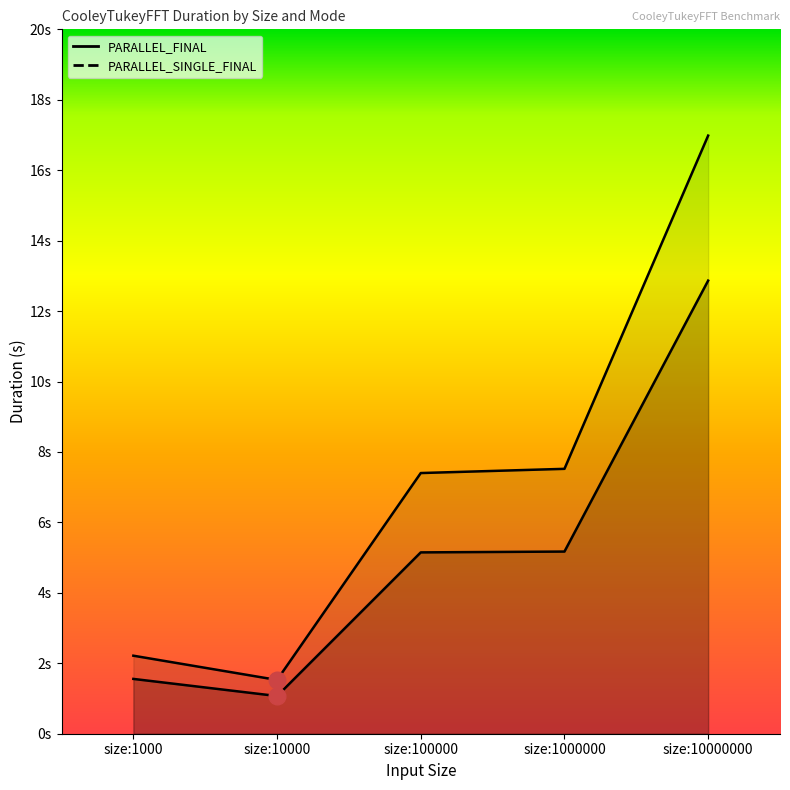

List the labels in order of PARALLEL_SINGLE_FINAL value, largest first.

size:10000000, size:1000000, size:100000, size:1000, size:10000